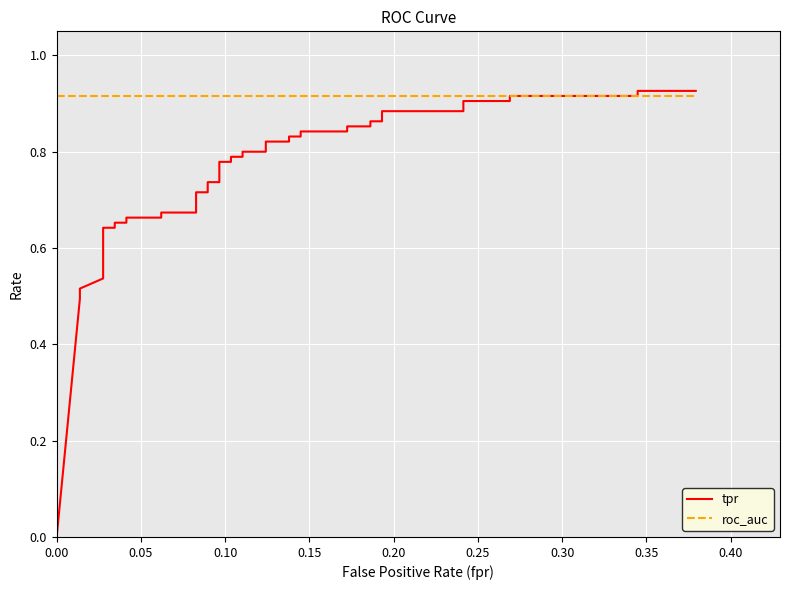

Reading left to right, transcribe all the data shown in this chart.

tpr: 0.0	0.5	0.5	0.5	0.6	0.6	0.7	0.7	0.7	0.7	0.7	0.7	0.7	0.7	0.7	0.7	0.8	0.8	0.8	0.8	0.8	0.8	0.8	0.8	0.8	0.8	0.8	0.8	0.9	0.9	0.9	0.9	0.9	0.9	0.9	0.9	0.9	0.9	0.9	0.9
roc_auc: 0.9	0.9	0.9	0.9	0.9	0.9	0.9	0.9	0.9	0.9	0.9	0.9	0.9	0.9	0.9	0.9	0.9	0.9	0.9	0.9	0.9	0.9	0.9	0.9	0.9	0.9	0.9	0.9	0.9	0.9	0.9	0.9	0.9	0.9	0.9	0.9	0.9	0.9	0.9	0.9